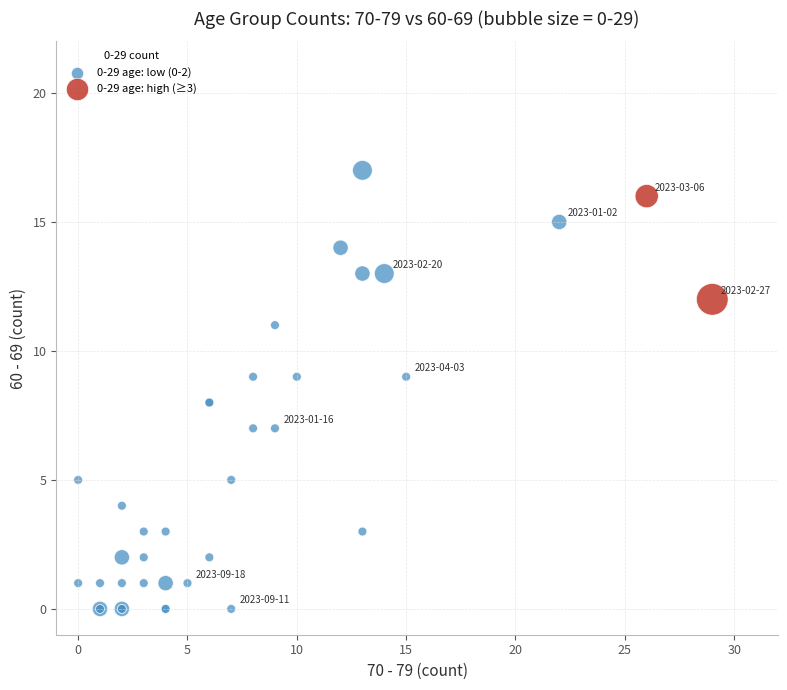

Which series has the largest Y range (max minus min)?

0-29 age: low (0-2)